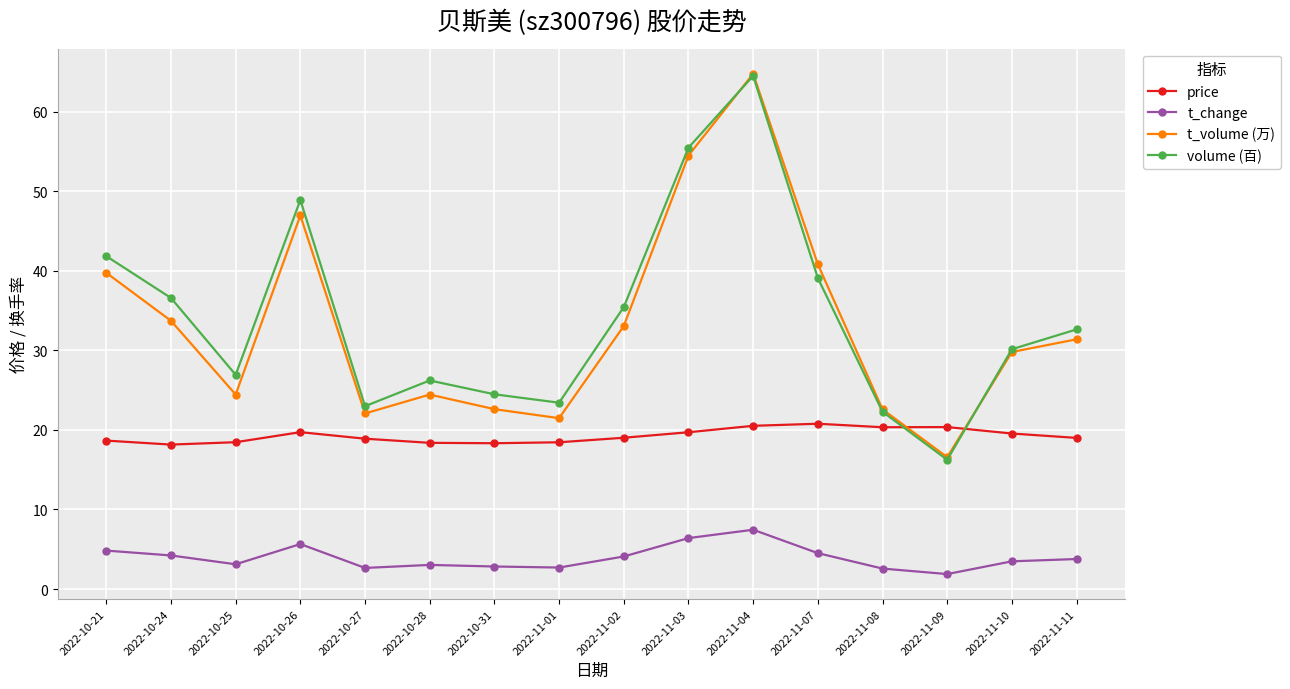

At which label does price first exceed 19?

2022-10-26